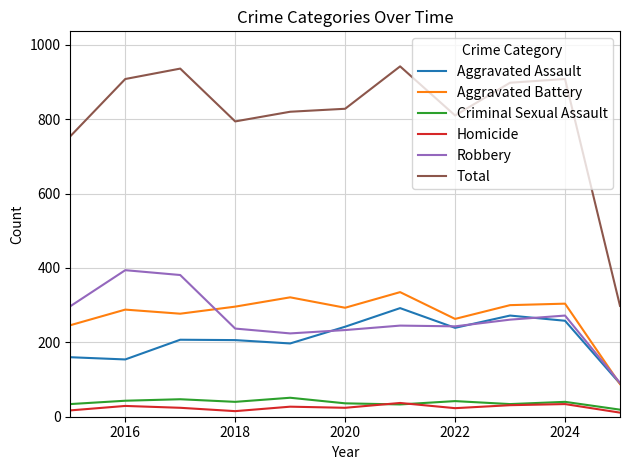

Which series has the widest spread of values?

Total